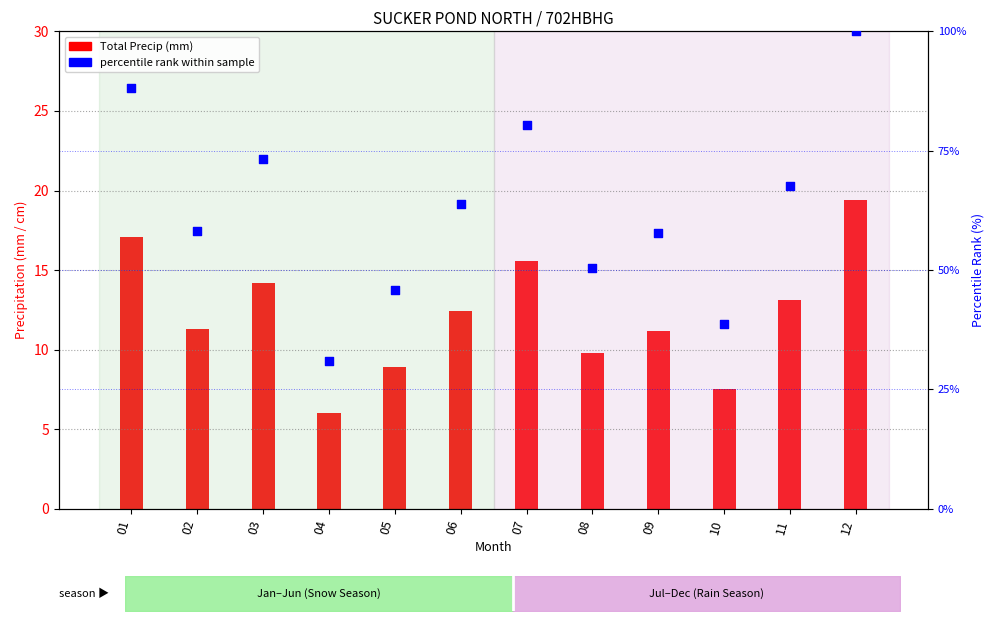

At how many categories does at least one series exceed 50?

9